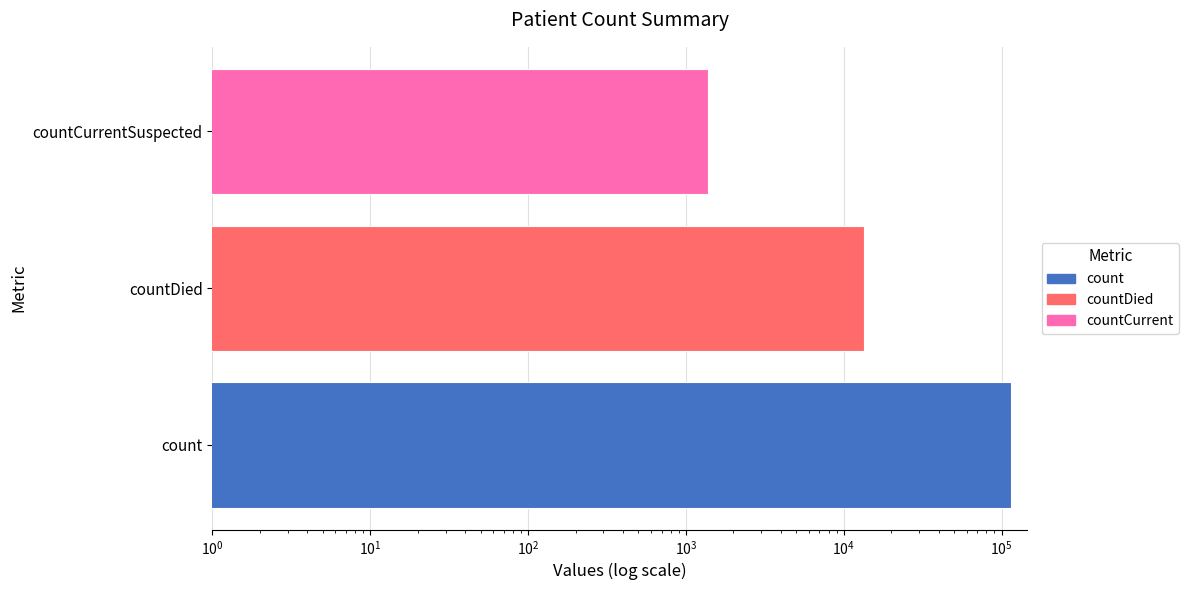

Does the chart contain stacked bars?

No